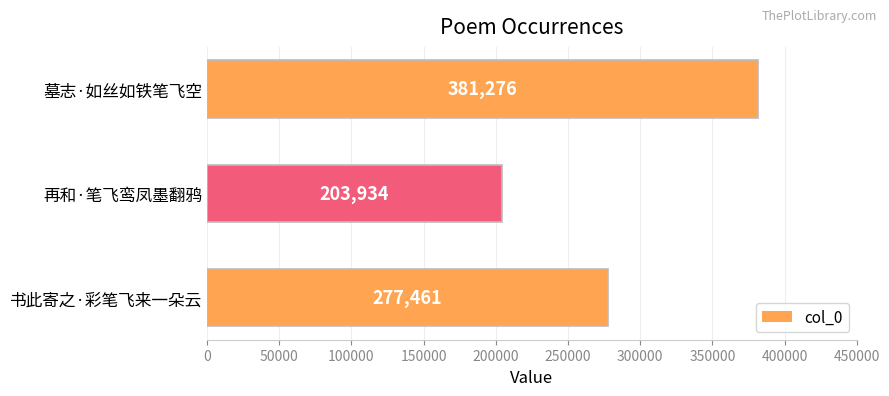

List the labels in order of value, largest first.

墓志·如丝如铁笔飞空, 书此寄之·彩笔飞来一朵云, 再和·笔飞鸾凤墨翻鸦